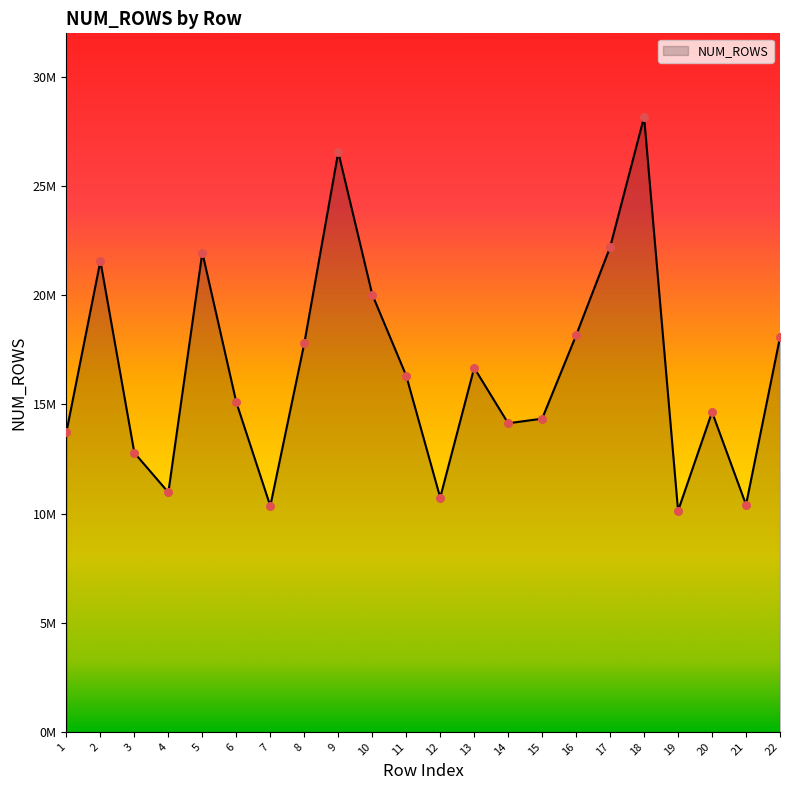

Which has a higher value, 17 or 9?

9